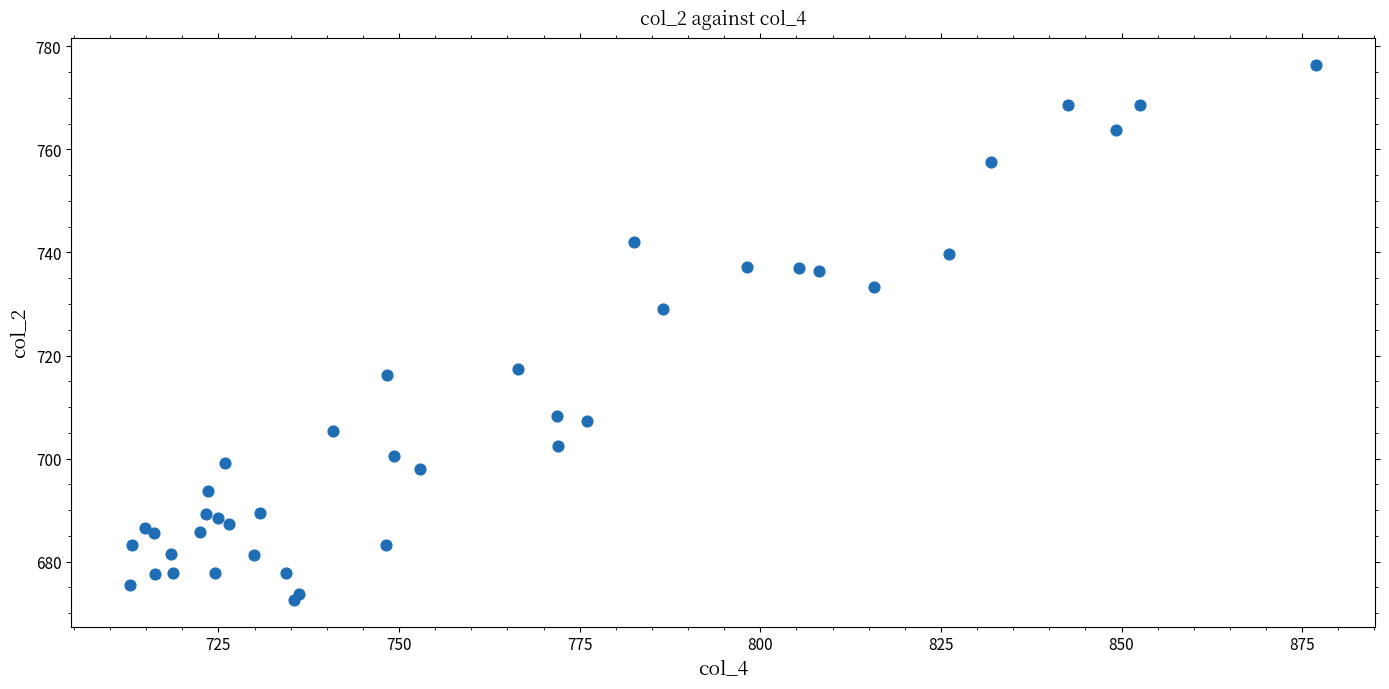

What Y value in the scatter plot is closest to 724?

729.0